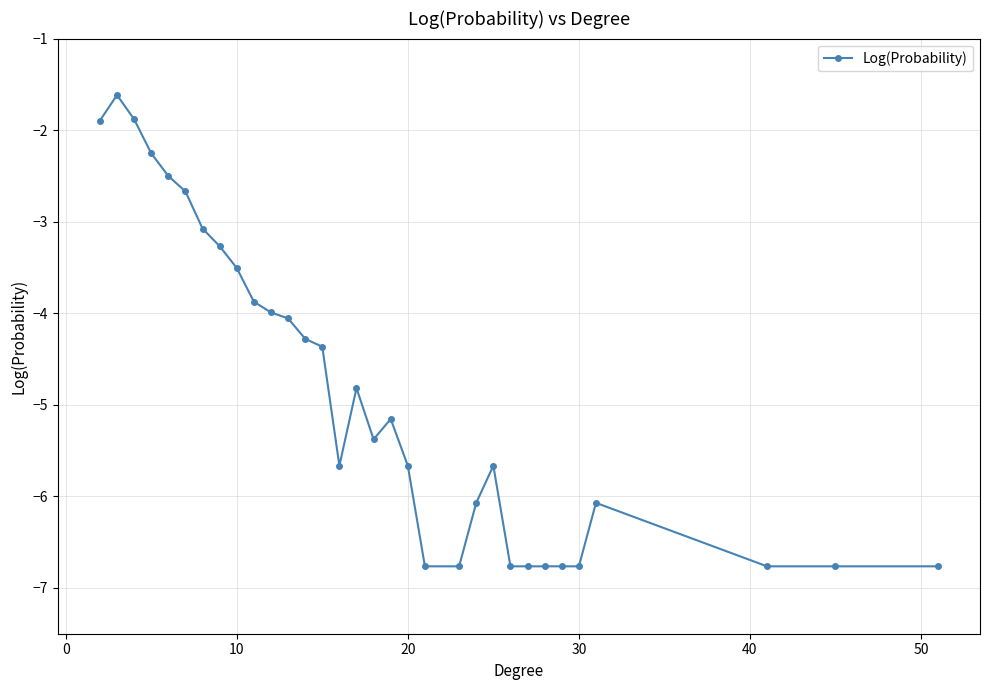

Does the chart display data point markers on the line(s)?

Yes